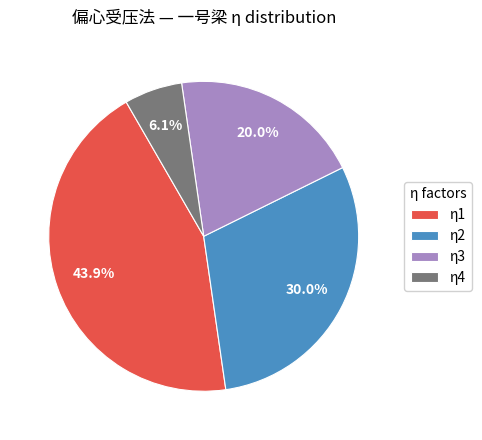

Does η4 represent more than half of the total?

No